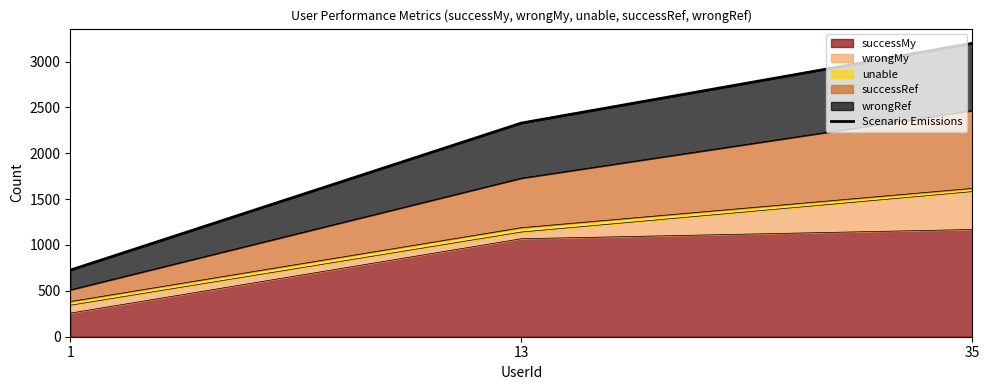

What is the maximum value shown in the chart?

3199